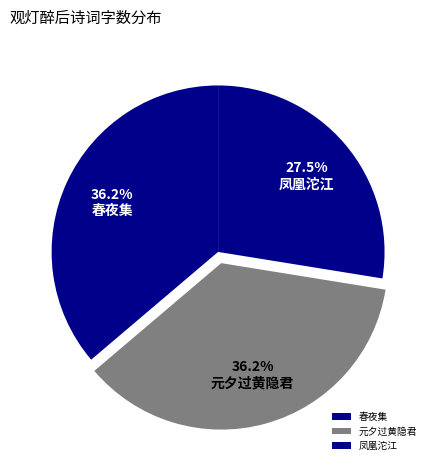

Count the number of slices in the pie.

3